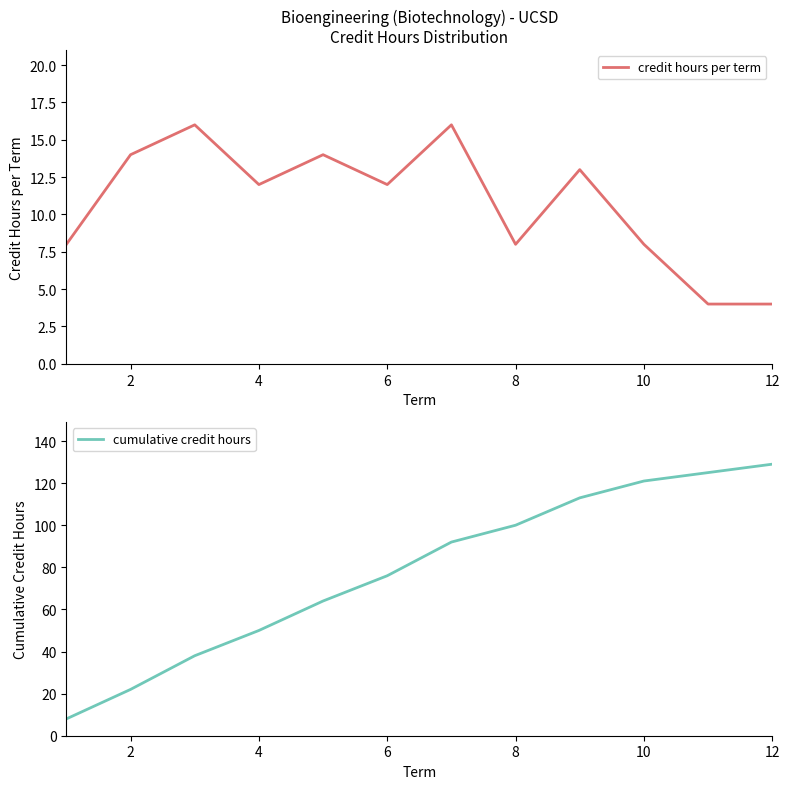

Is it true that cumulative credit hours equals 50 at 4?

True